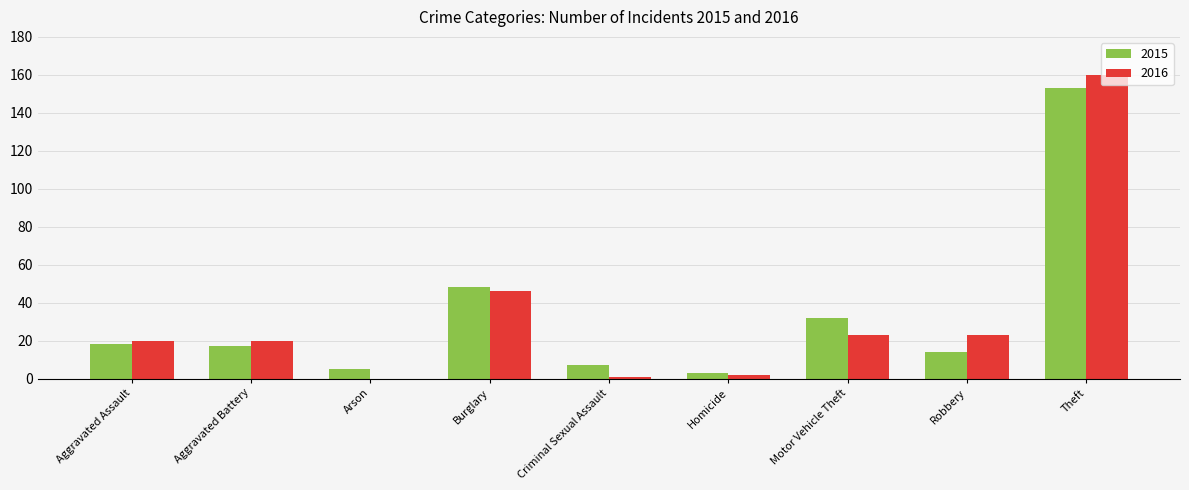

The 2016 series shows 36 at Robbery. True or false?

False